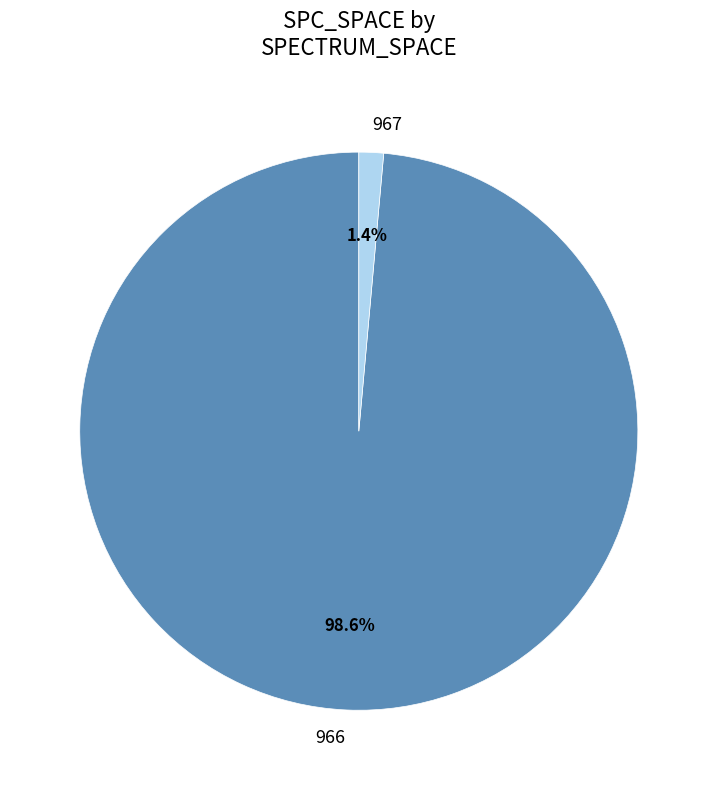

Which has a higher value, 966 or 967?

966